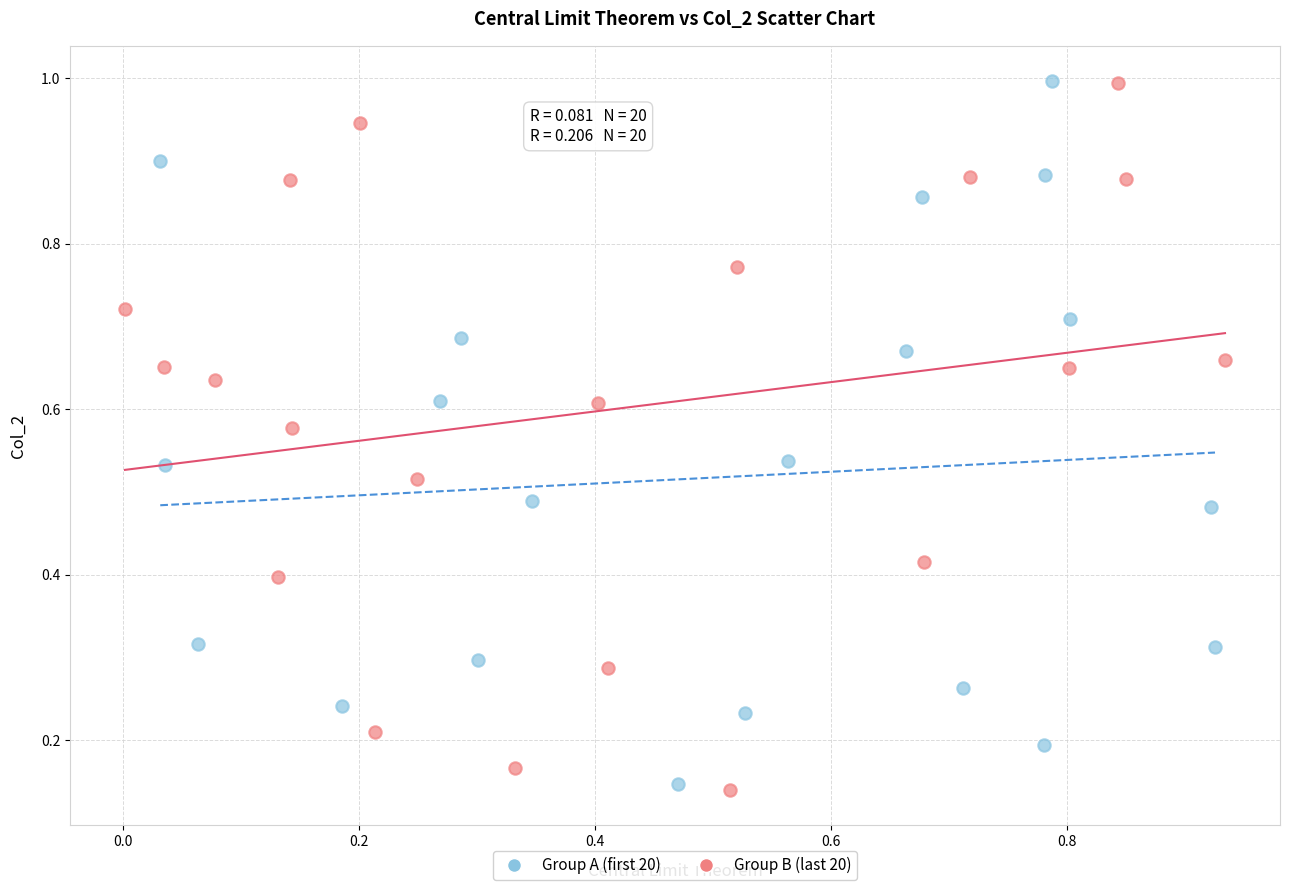

What are all the series names shown in the legend?

Group A (first 20), Group B (last 20)